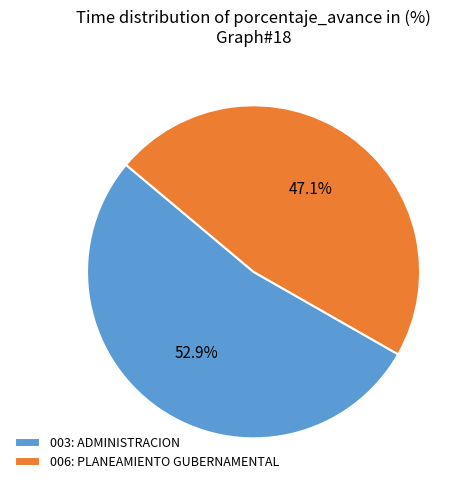

Approximately how many times larger is the value at 003: ADMINISTRACION compared to 006: PLANEAMIENTO GUBERNAMENTAL?

1.1